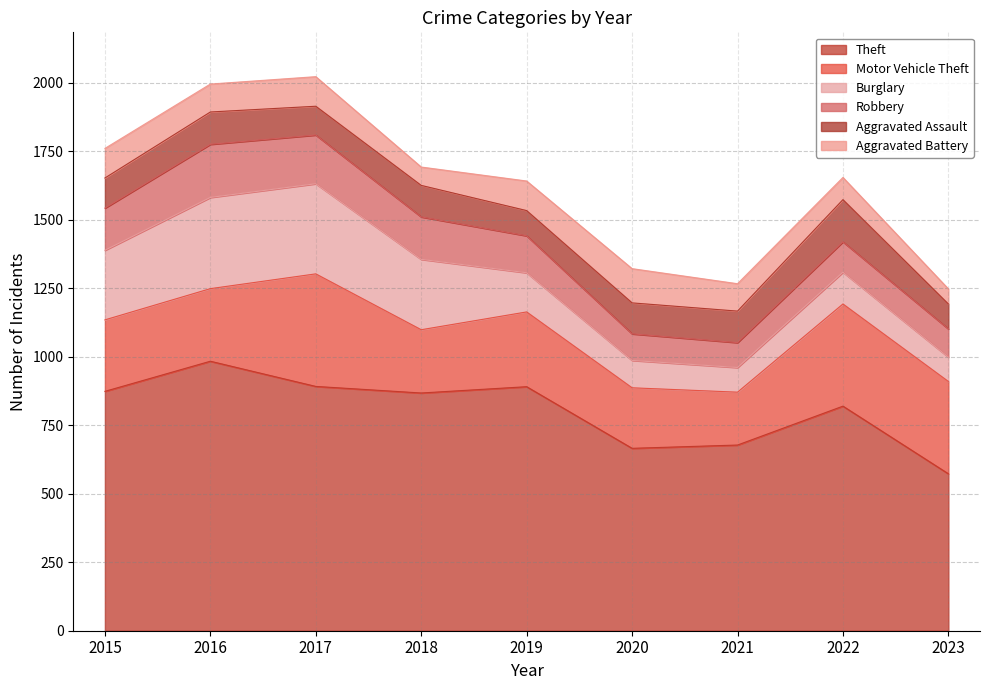

The value of Burglary at 2023 is 27. True or false?

False